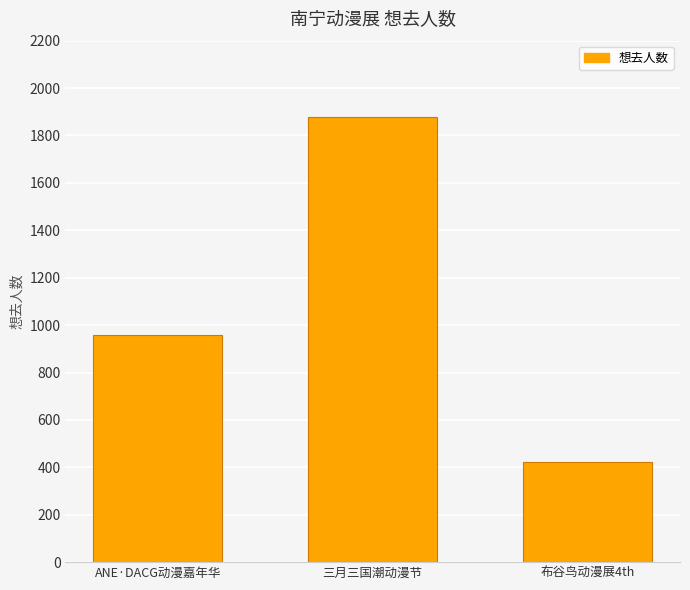

How many values are between 421 and 1877?

3